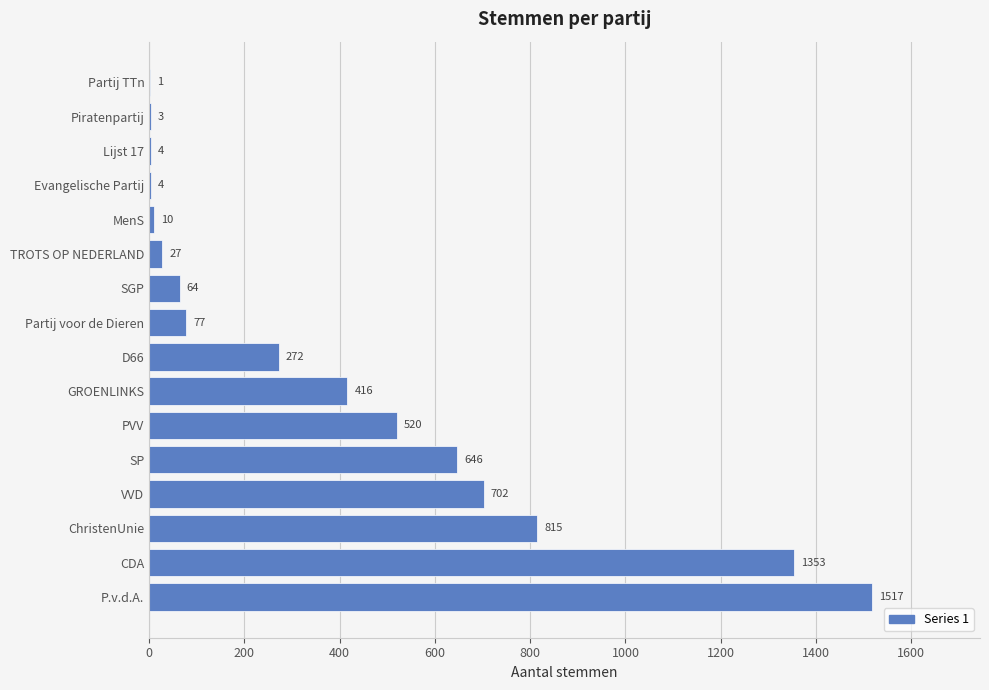

Which label corresponds to the largest value in the chart?

P.v.d.A.